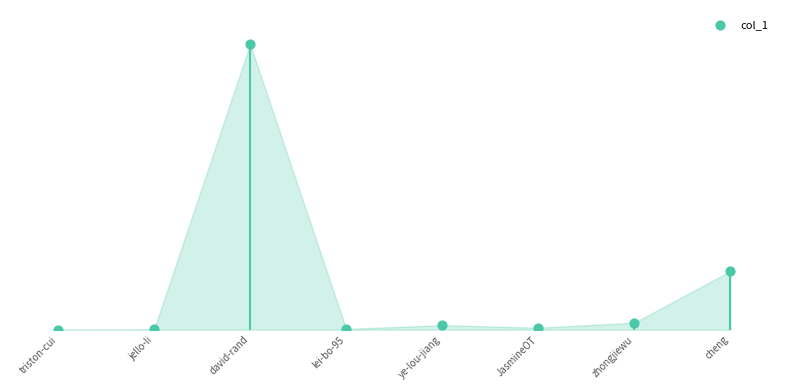

What is the change in value from JasmineOT to zhongjiewu?

+4110